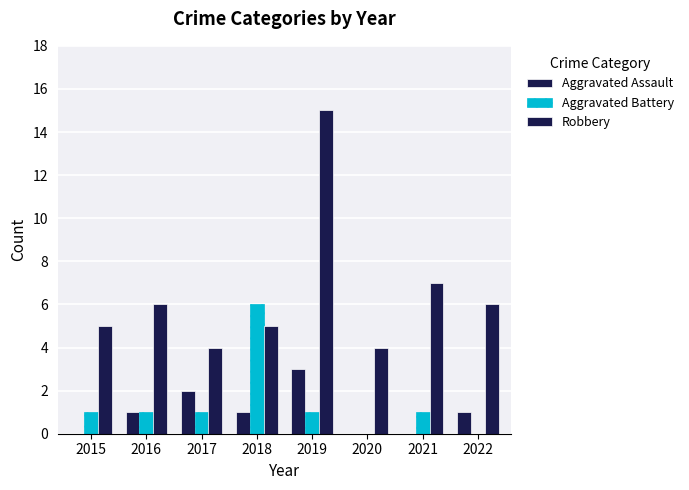

Which series changed the most between 2017 and 2018?

Aggravated Battery